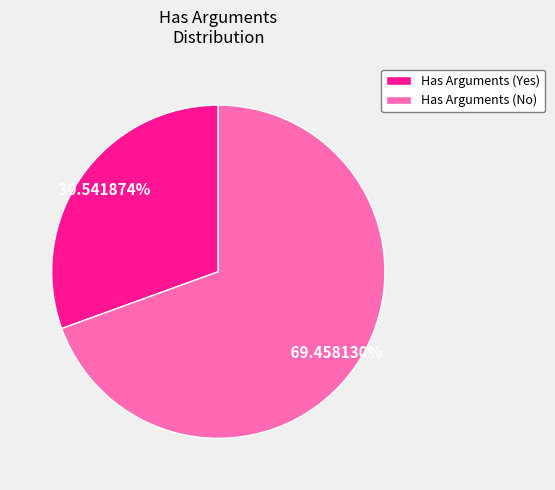

How many slices are in this pie chart?

2